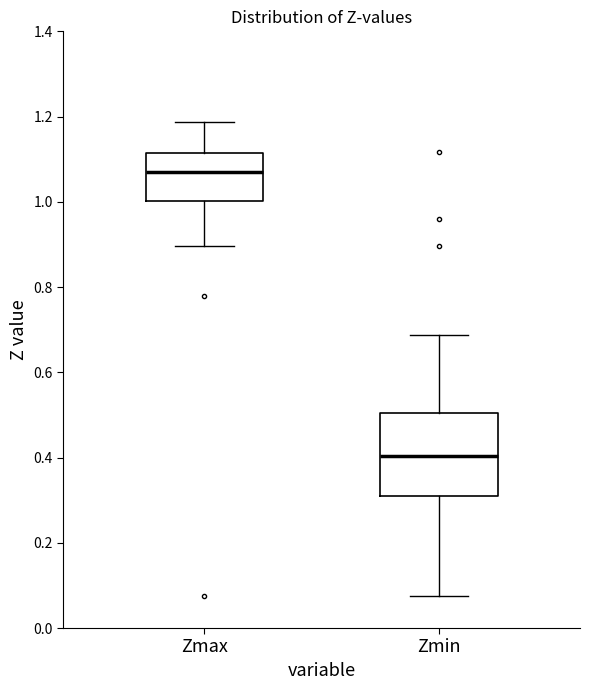

Where does the median line of the box for Zmax sit on the y-axis? The values are not printed on the chart, so give them approximately, as read against the axis.

1.08